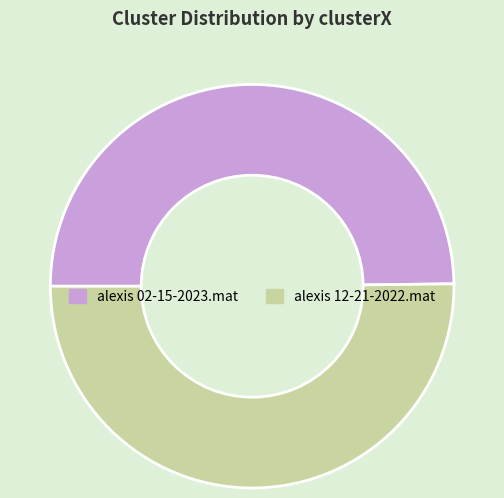

Approximately how many times larger is the value at alexis 02-15-2023.mat compared to alexis 12-21-2022.mat?

1.0